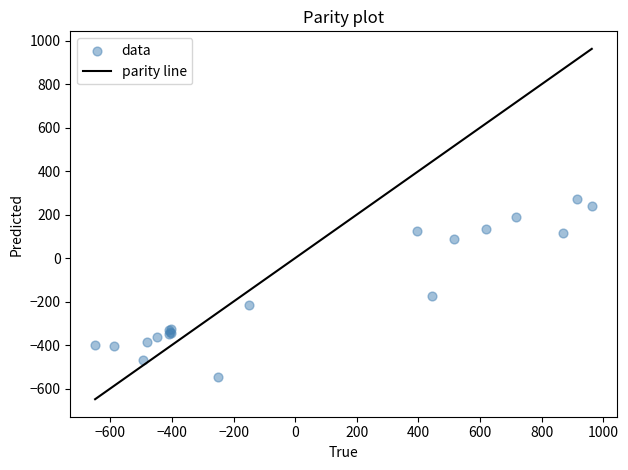

What Y value in the scatter plot is closest to -136?

-173.1